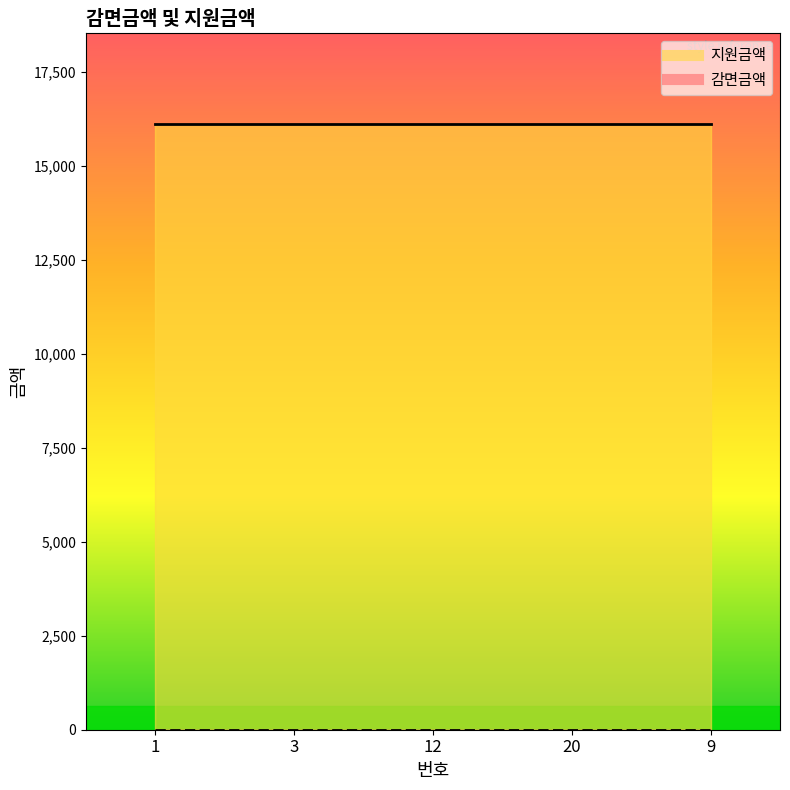

What is the spread (max minus min) of values at 20?

16100